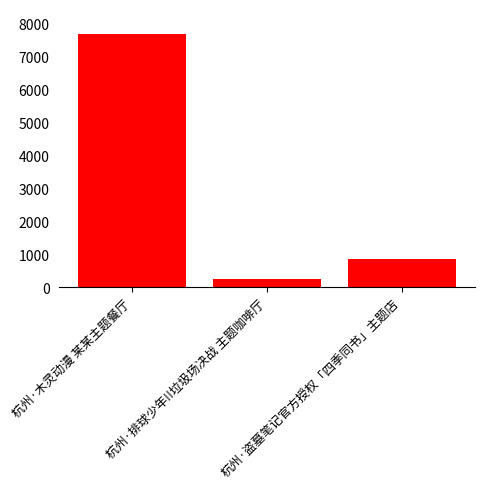

What is the label of the 2nd bar from the left?

杭州·排球少年!!垃圾场决战 主题咖啡厅